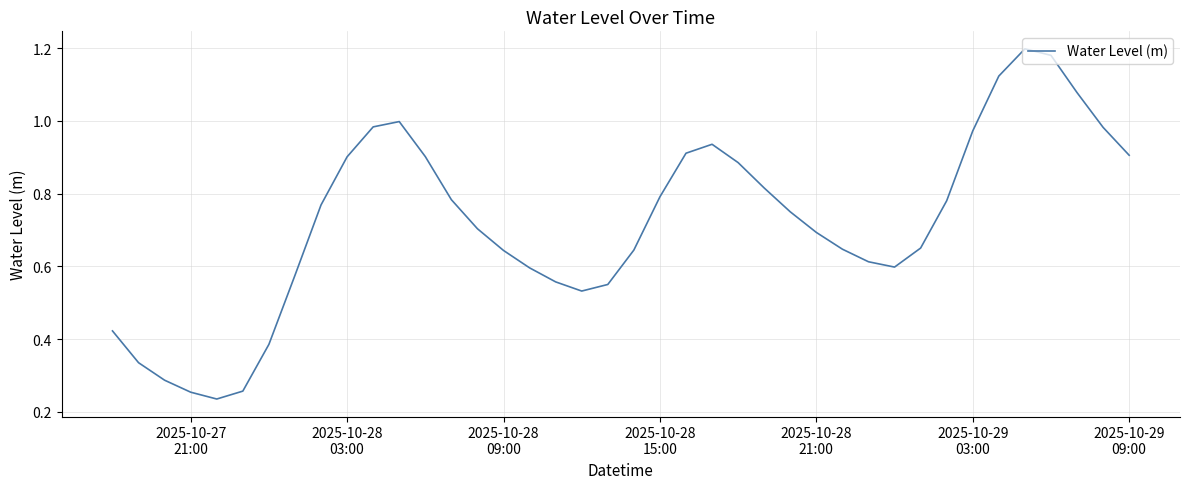

Does the chart display data point markers on the line(s)?

No